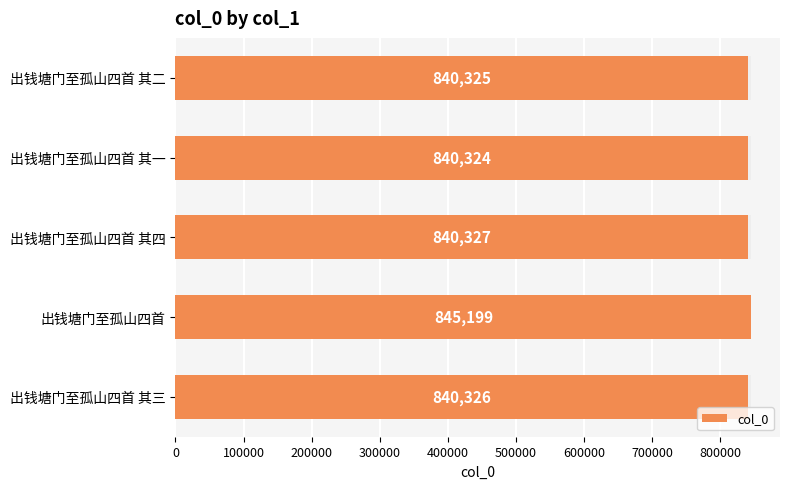

Are the bars horizontal?

Yes